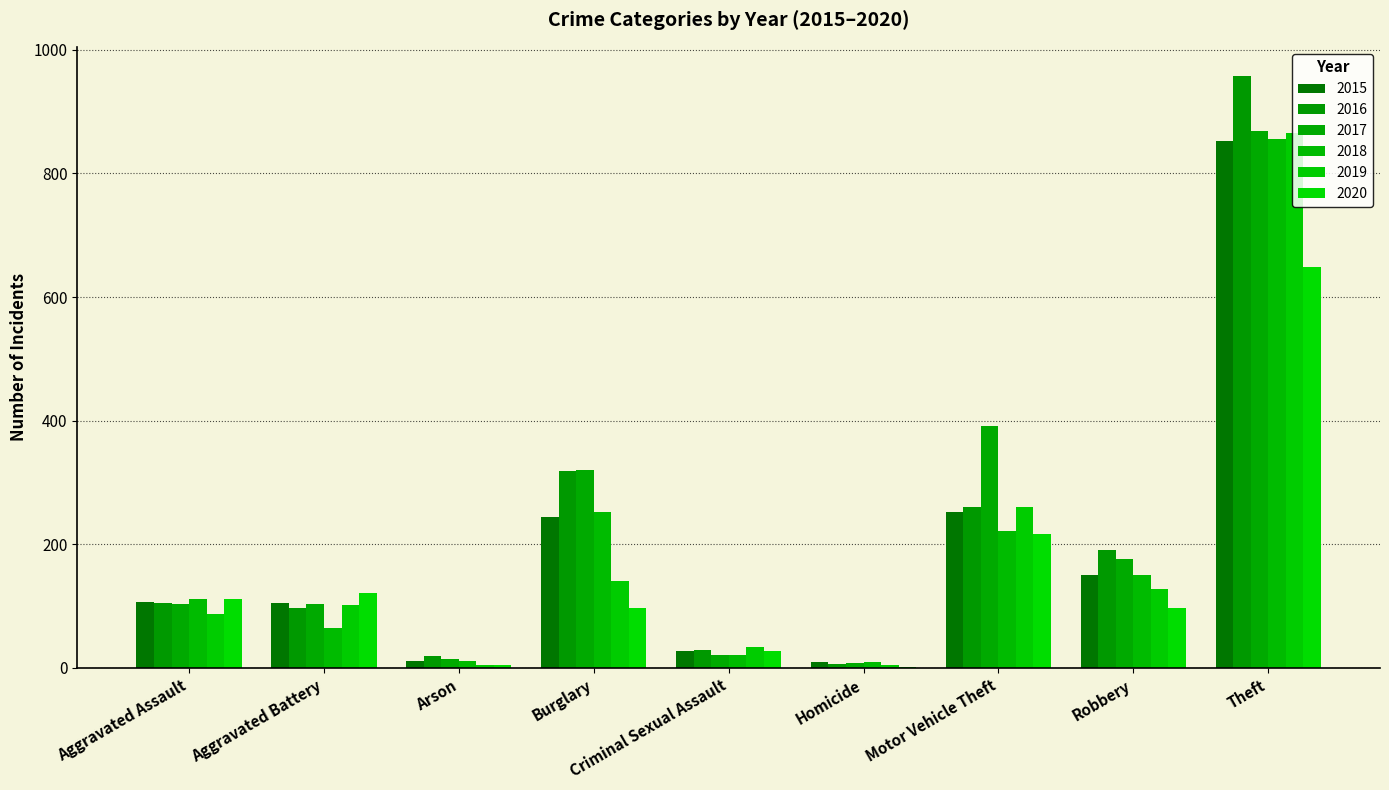

At which category is the sum across all series the highest?

Theft